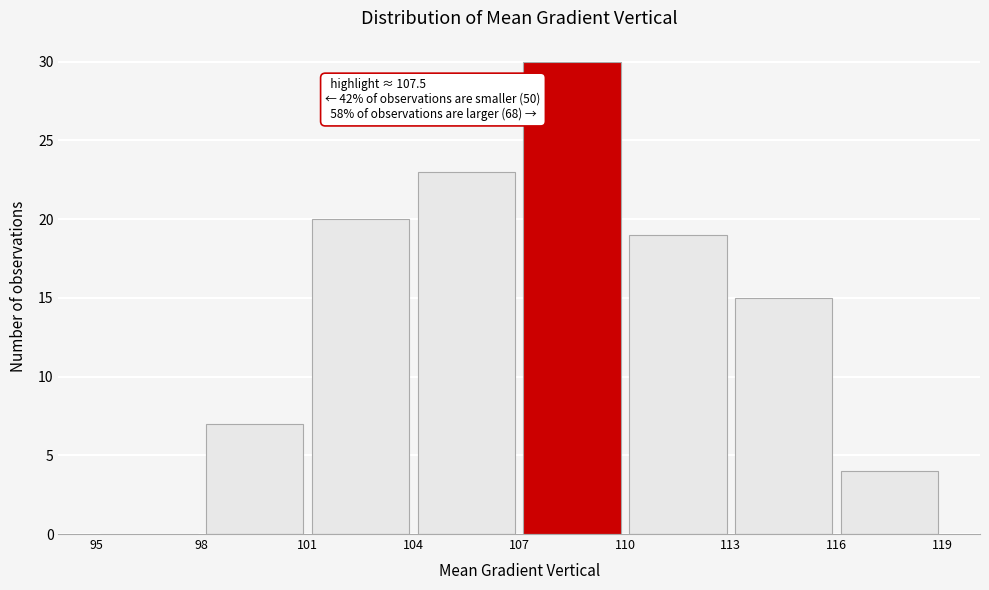

Over which range of the x-axis is the bar tallest?

107 to 110